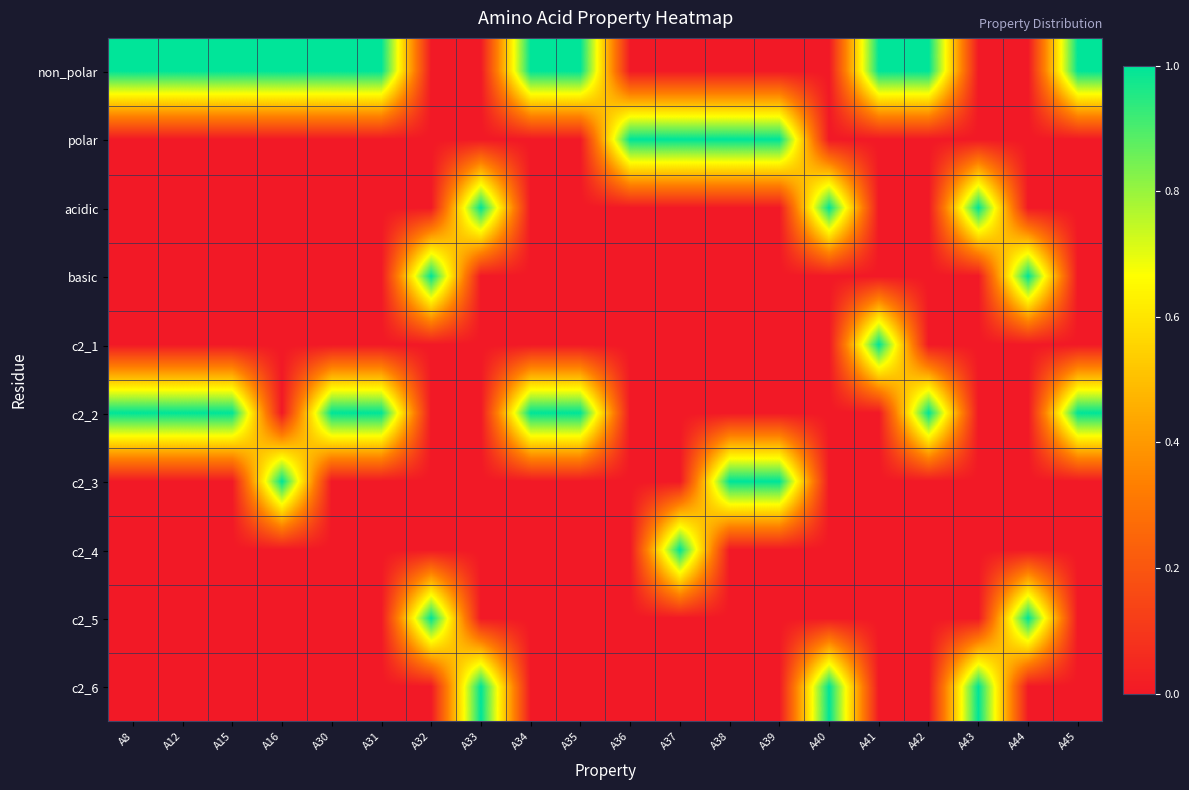

Reading right to left, extract all data points from this chart.

non_polar: A45=1	A44=0	A43=0	A42=1	A41=1	A40=0	A39=0	A38=0	A37=0	A36=0	A35=1	A34=1	A33=0	A32=0	A31=1	A30=1	A16=1	A15=1	A12=1	A8=1
polar: A45=0	A44=0	A43=0	A42=0	A41=0	A40=0	A39=1	A38=1	A37=1	A36=1	A35=0	A34=0	A33=0	A32=0	A31=0	A30=0	A16=0	A15=0	A12=0	A8=0
acidic: A45=0	A44=0	A43=1	A42=0	A41=0	A40=1	A39=0	A38=0	A37=0	A36=0	A35=0	A34=0	A33=1	A32=0	A31=0	A30=0	A16=0	A15=0	A12=0	A8=0
basic: A45=0	A44=1	A43=0	A42=0	A41=0	A40=0	A39=0	A38=0	A37=0	A36=0	A35=0	A34=0	A33=0	A32=1	A31=0	A30=0	A16=0	A15=0	A12=0	A8=0
c2_1: A45=0	A44=0	A43=0	A42=0	A41=1	A40=0	A39=0	A38=0	A37=0	A36=0	A35=0	A34=0	A33=0	A32=0	A31=0	A30=0	A16=0	A15=0	A12=0	A8=0
c2_2: A45=1	A44=0	A43=0	A42=1	A41=0	A40=0	A39=0	A38=0	A37=0	A36=0	A35=1	A34=1	A33=0	A32=0	A31=1	A30=1	A16=0	A15=1	A12=1	A8=1
c2_3: A45=0	A44=0	A43=0	A42=0	A41=0	A40=0	A39=1	A38=1	A37=0	A36=0	A35=0	A34=0	A33=0	A32=0	A31=0	A30=0	A16=1	A15=0	A12=0	A8=0
c2_4: A45=0	A44=0	A43=0	A42=0	A41=0	A40=0	A39=0	A38=0	A37=1	A36=0	A35=0	A34=0	A33=0	A32=0	A31=0	A30=0	A16=0	A15=0	A12=0	A8=0
c2_5: A45=0	A44=1	A43=0	A42=0	A41=0	A40=0	A39=0	A38=0	A37=0	A36=0	A35=0	A34=0	A33=0	A32=1	A31=0	A30=0	A16=0	A15=0	A12=0	A8=0
c2_6: A45=0	A44=0	A43=1	A42=0	A41=0	A40=1	A39=0	A38=0	A37=0	A36=0	A35=0	A34=0	A33=1	A32=0	A31=0	A30=0	A16=0	A15=0	A12=0	A8=0